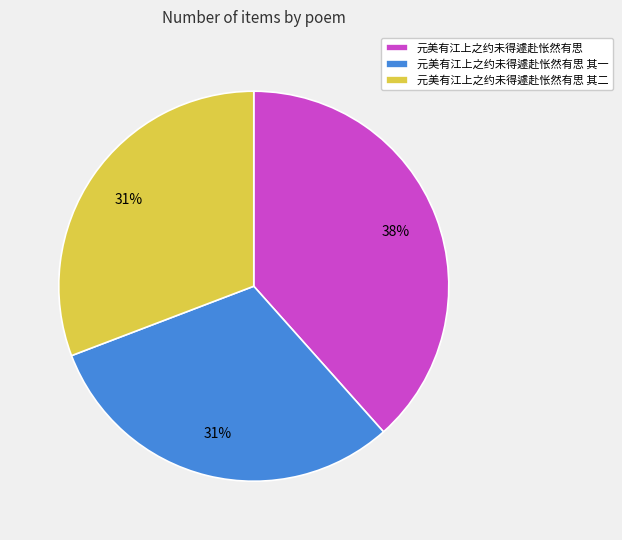

True or false: 元美有江上之约未得遽赴怅然有思 accounts for 38% of the total.

True